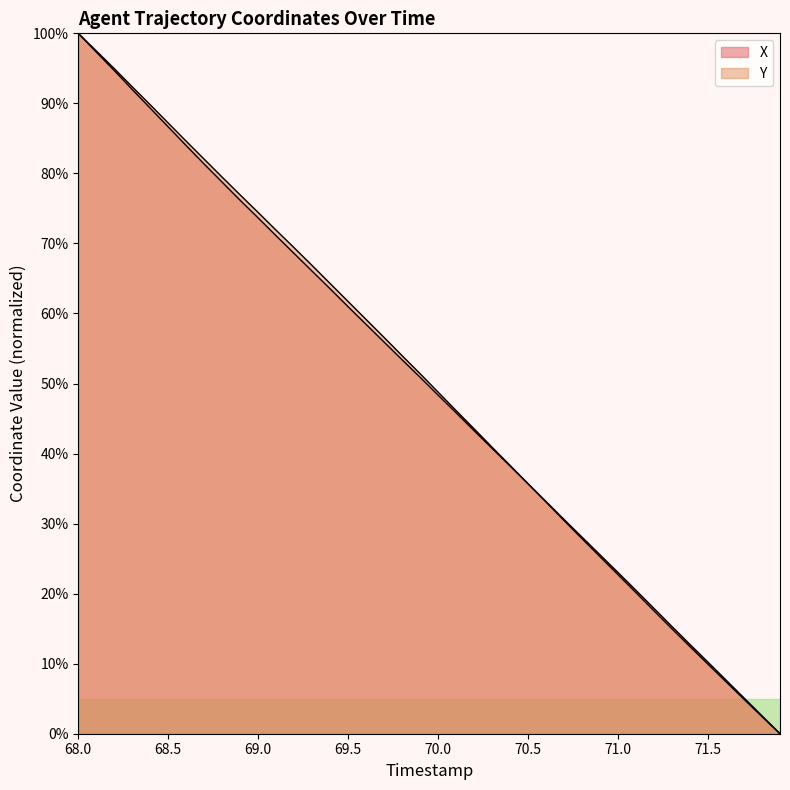

Reading left to right, transcribe all the data shown in this chart.

X: 100.0	97.3	94.7	92.0	89.3	86.6	84.0	81.3	78.7	76.2	73.6	71.1	68.6	66.0	63.5	61.0	58.4	55.9	53.4	50.9	48.3	45.8	43.3	40.7	38.2	35.7	33.1	30.6	28.1	25.5	23.0	20.5	17.9	15.3	12.7	10.2	7.7	5.1	2.6	0.0
Y: 100.0	97.5	95.0	92.4	89.8	87.2	84.6	82.0	79.5	76.9	74.4	71.9	69.4	66.8	64.3	61.7	59.1	56.6	54.0	51.4	48.8	46.1	43.5	40.9	38.3	35.7	33.1	30.4	27.8	25.3	22.7	20.1	17.5	15.0	12.4	9.9	7.4	4.9	2.4	0.0